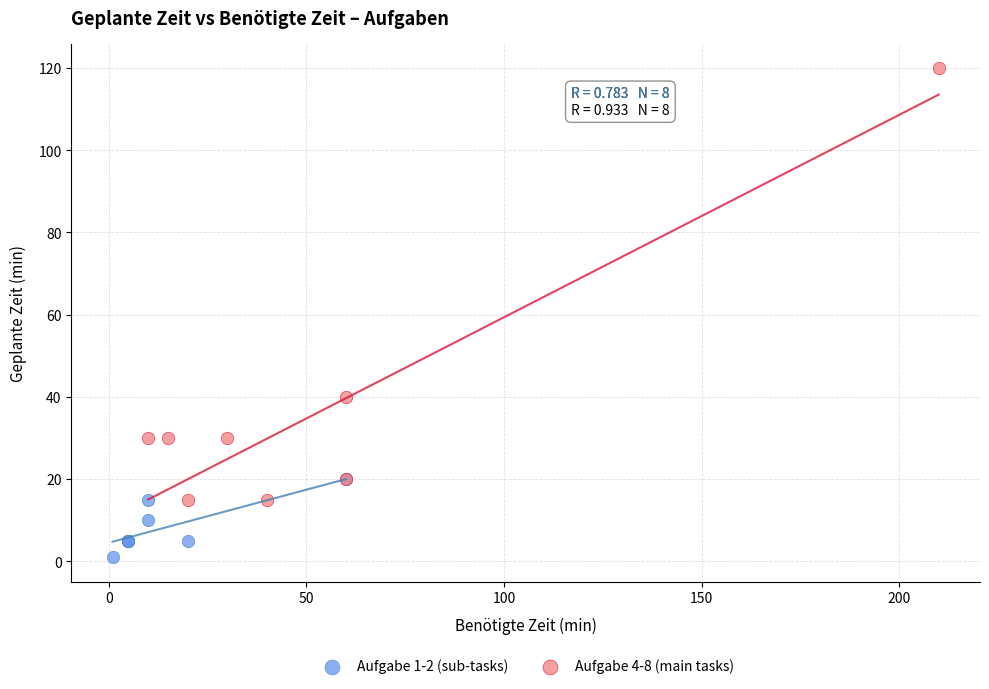

Which series has the largest Y range (max minus min)?

Aufgabe 4-8 (main tasks)